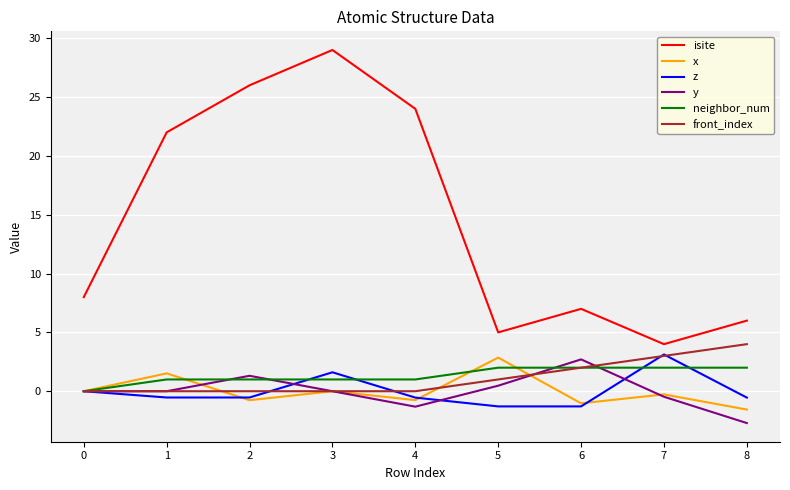

True or false: neighbor_num and isite intersect in this chart.

False